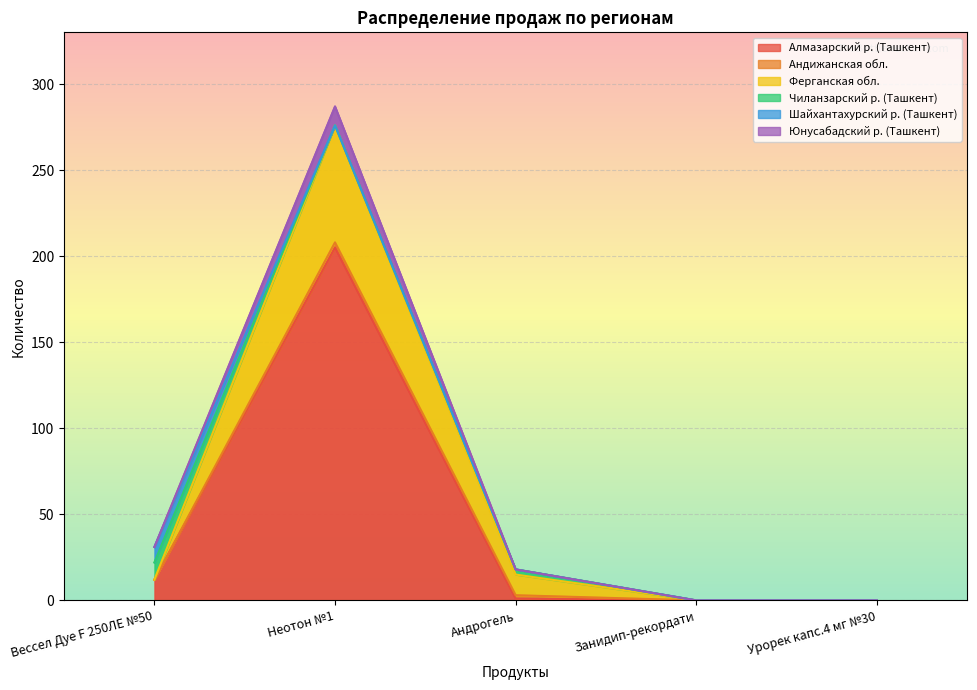

Is the value of Алмазарский р. (Ташкент) at Вессел Дуе F 250ЛЕ №50 greater than the value of Юнусабадский р. (Ташкент) at Занидип-рекордати?

Yes